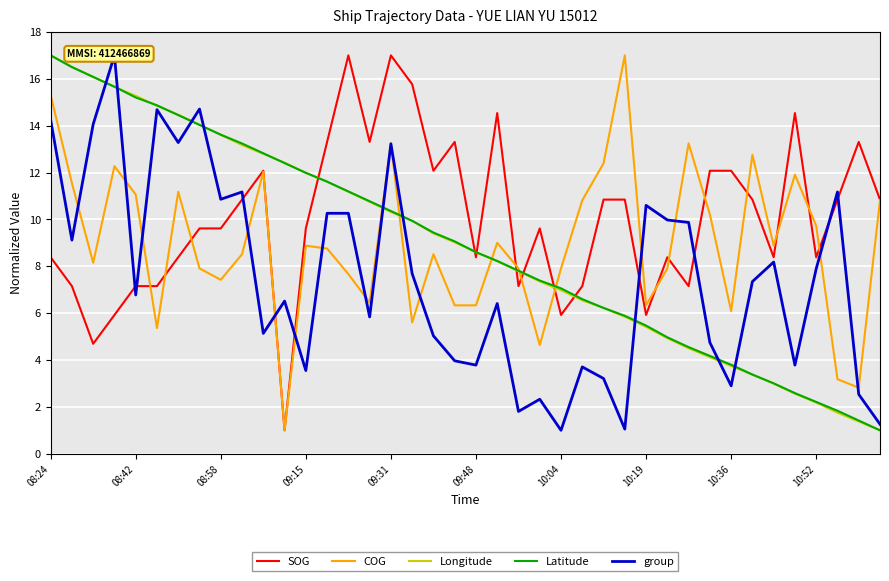

What is the lowest value of the Latitude series?

1.0